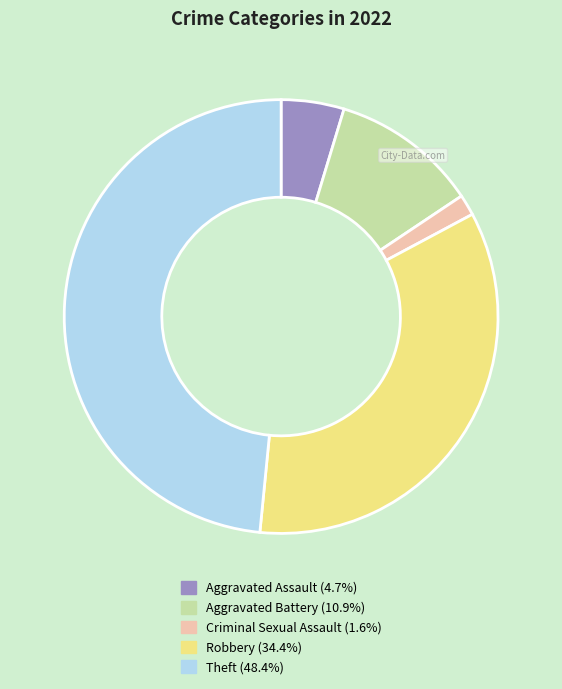

Does any single category account for the majority?

No